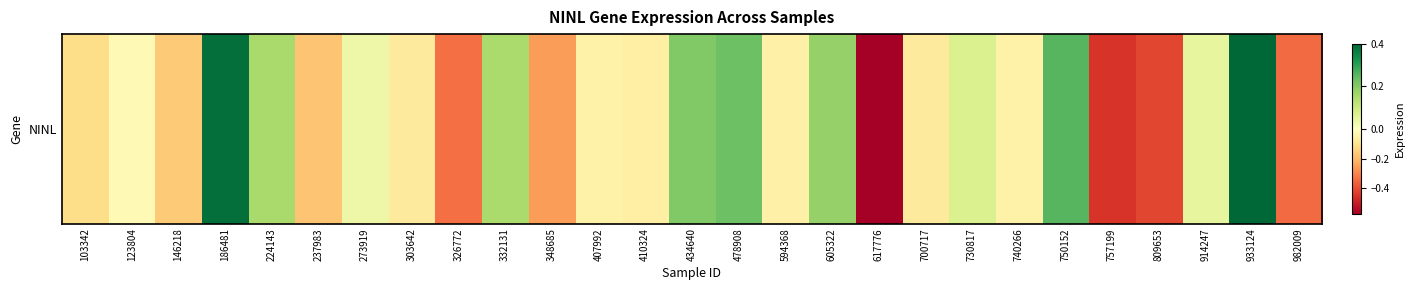

How many positive values are there?

11